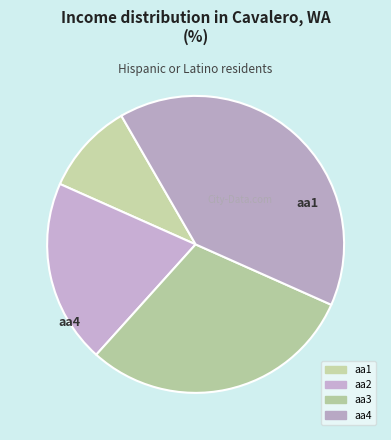

To the nearest percent, what percentage of the pie is aa2?

20%